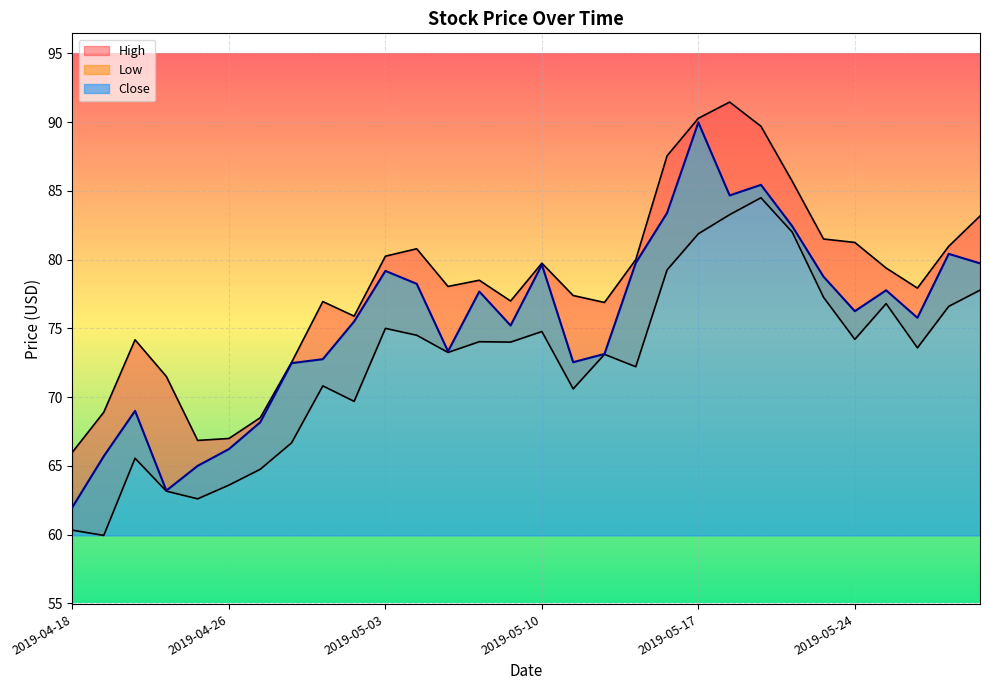

Which series changed the most between 2019-05-06 and 2019-05-08?

High